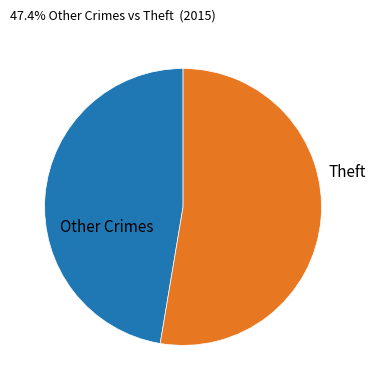

What is the ratio of the value at Other Crimes to the value at Theft?

0.9